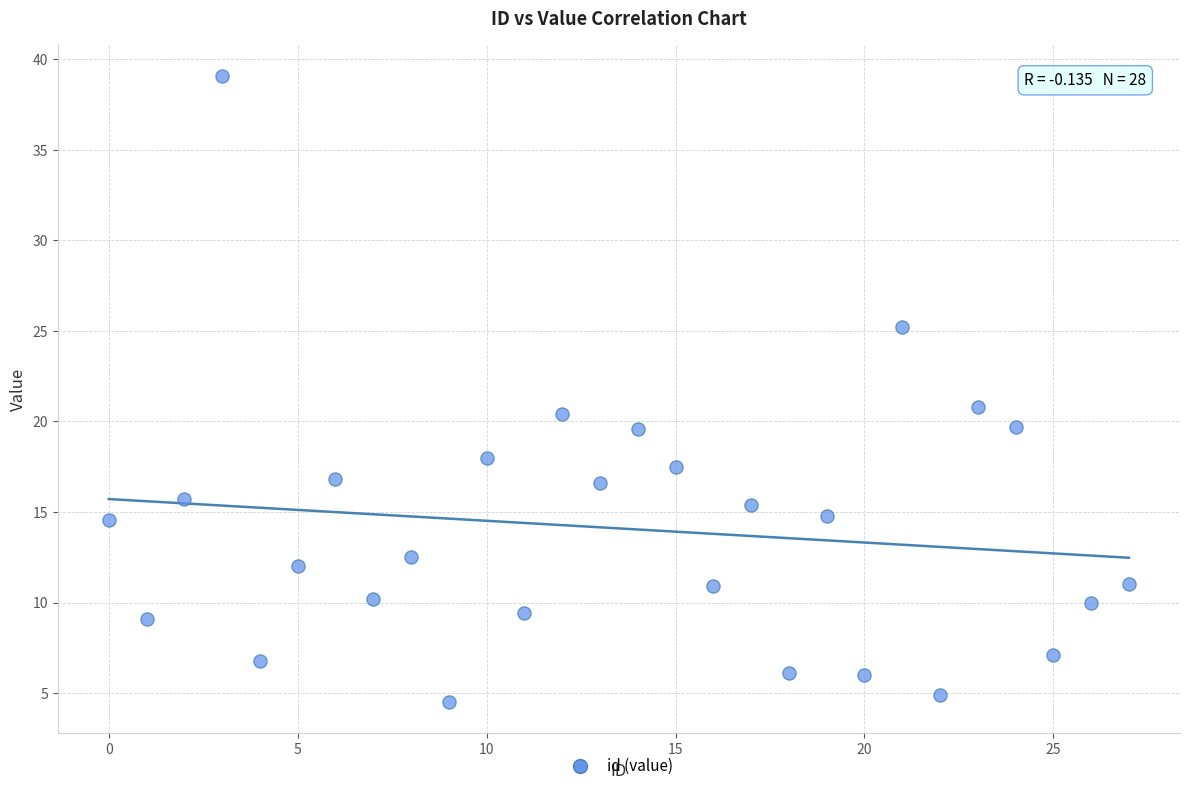

What is the range of Y values (max minus min)?

34.6